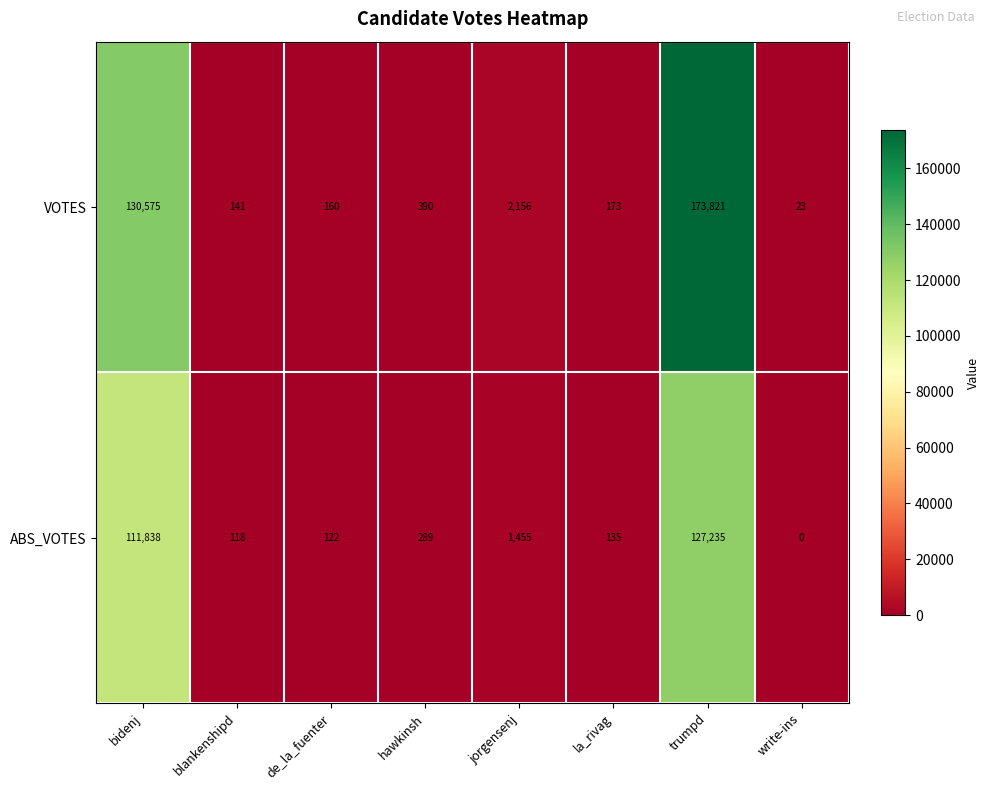

What is the approximate value of ABS_VOTES at de_la_fuenter?

122